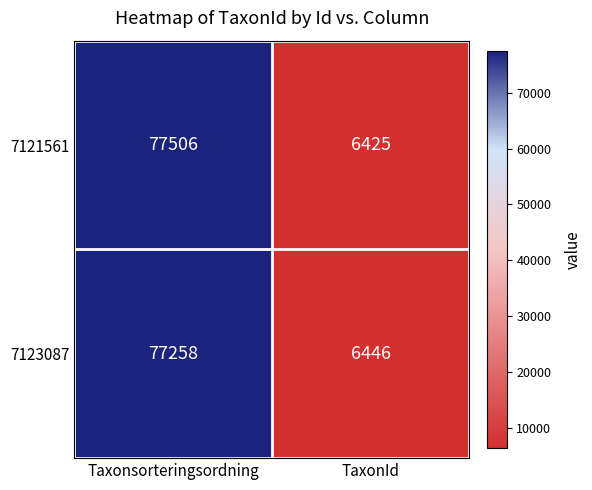

The value of 7123087 at Taxonsorteringsordning is 47861. True or false?

False